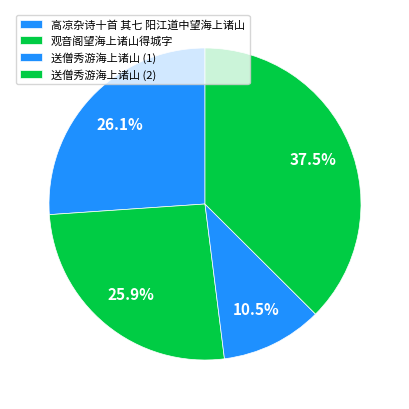

To the nearest percent, what percentage of the pie is 观音阁望海上诸山得城字?

26%